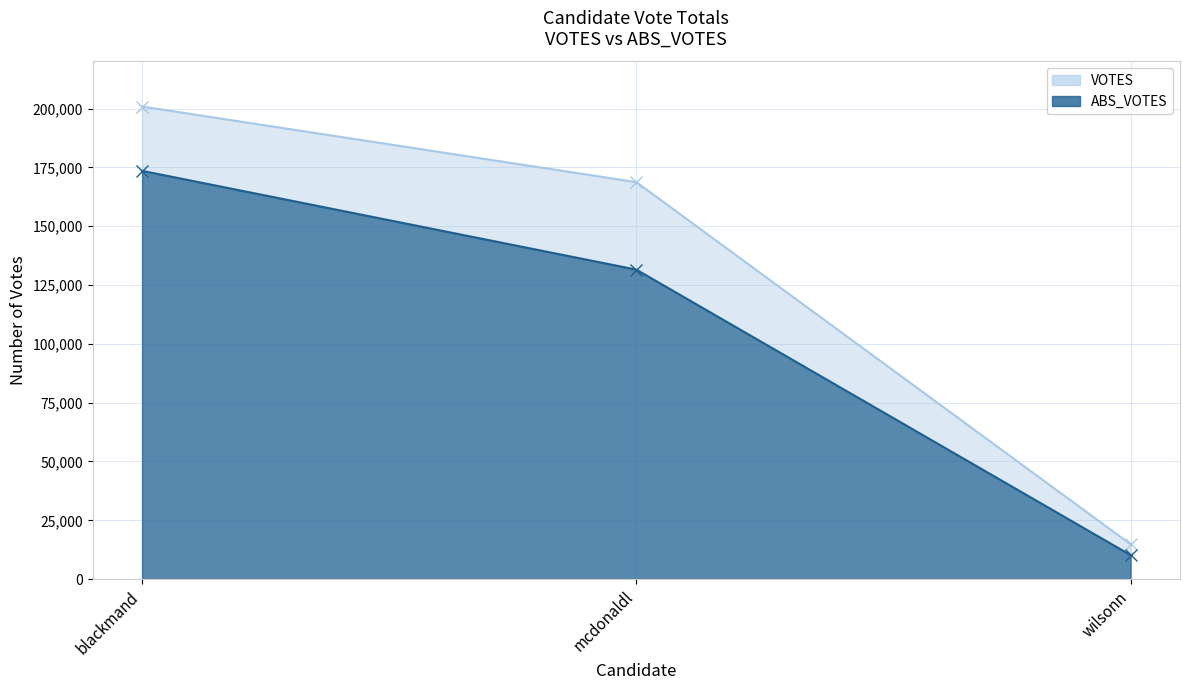

Which series has the largest total across all categories?

VOTES